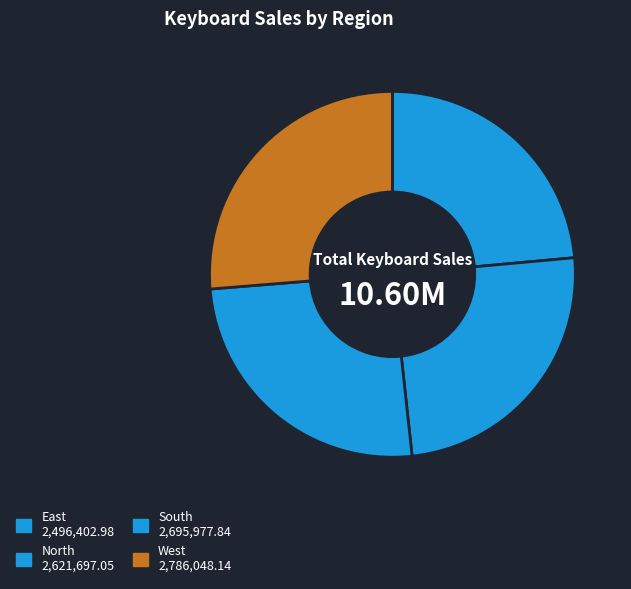

Is there any slice that represents more than half of the pie?

No